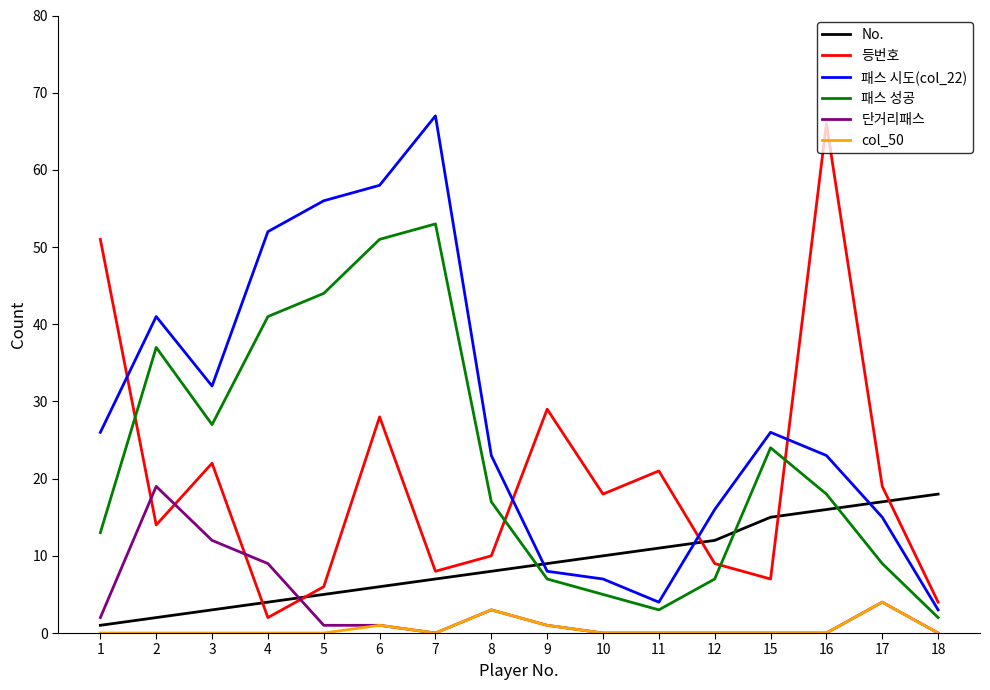

What are all the series names shown in the legend?

No., 등번호, 패스 시도(col_22), 패스 성공, 단거리패스, col_50